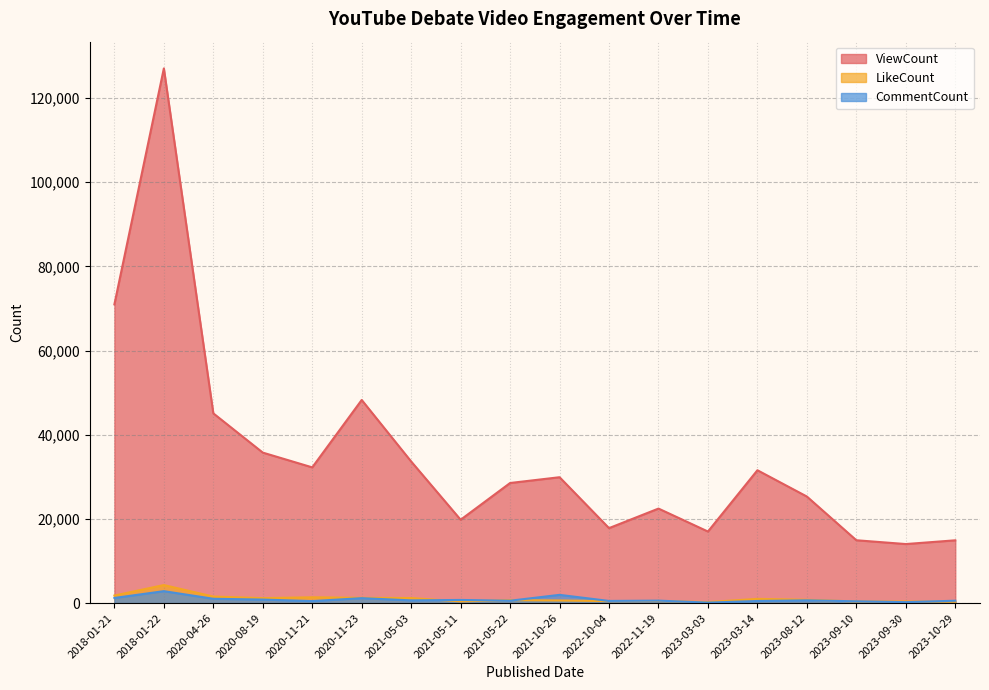

Reading right to left, extract all data points from this chart.

ViewCount: 14915	14025	14929	25314	31562	16999	22454	17808	29904	28530	19800	33642	48258	32243	35753	45080	127035	70969
LikeCount: 314	385	373	786	1003	240	501	470	621	701	405	1195	1246	1376	1172	1550	4283	1790
CommentCount: 561	223	421	654	495	113	584	509	1955	562	746	642	1172	472	834	1022	2834	1214